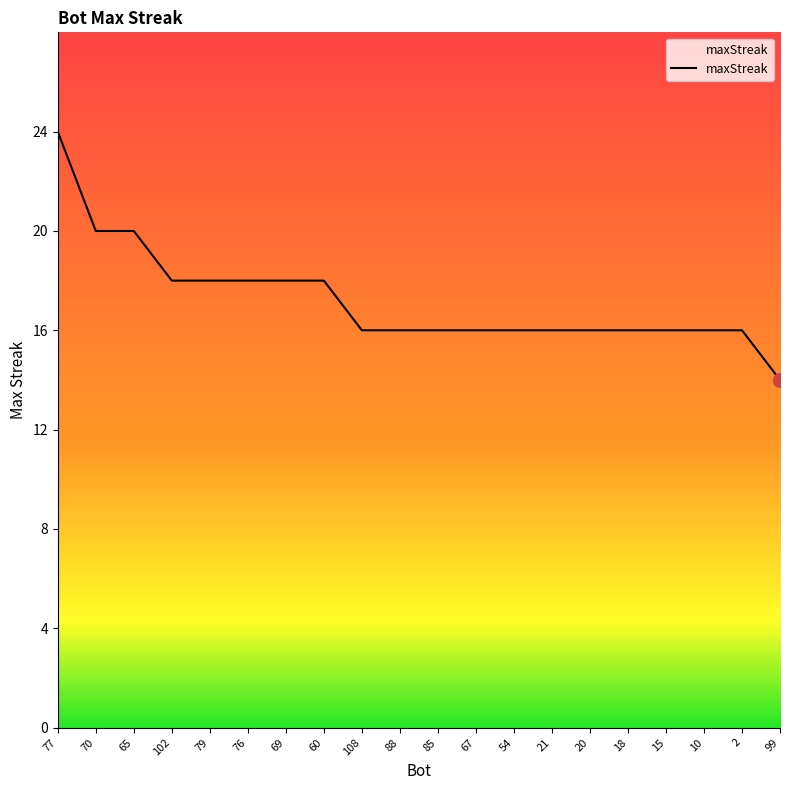

Which has a higher value, 70 or 69?

70